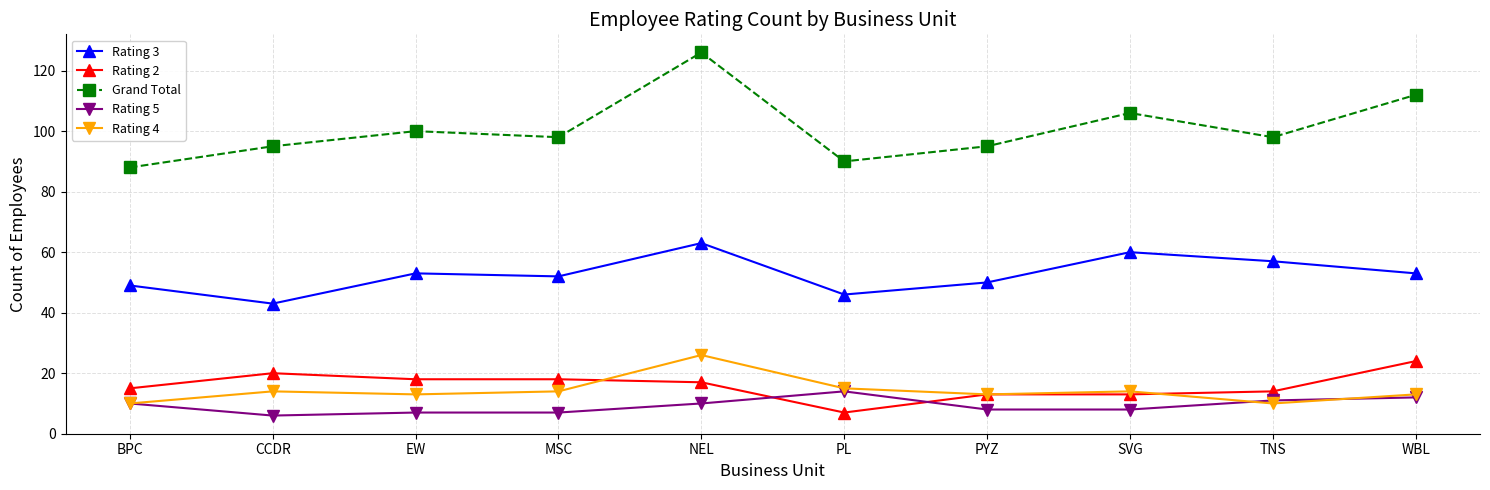

In Rating 4, how many points are lower than both neighbors (excluding endpoints)?

3